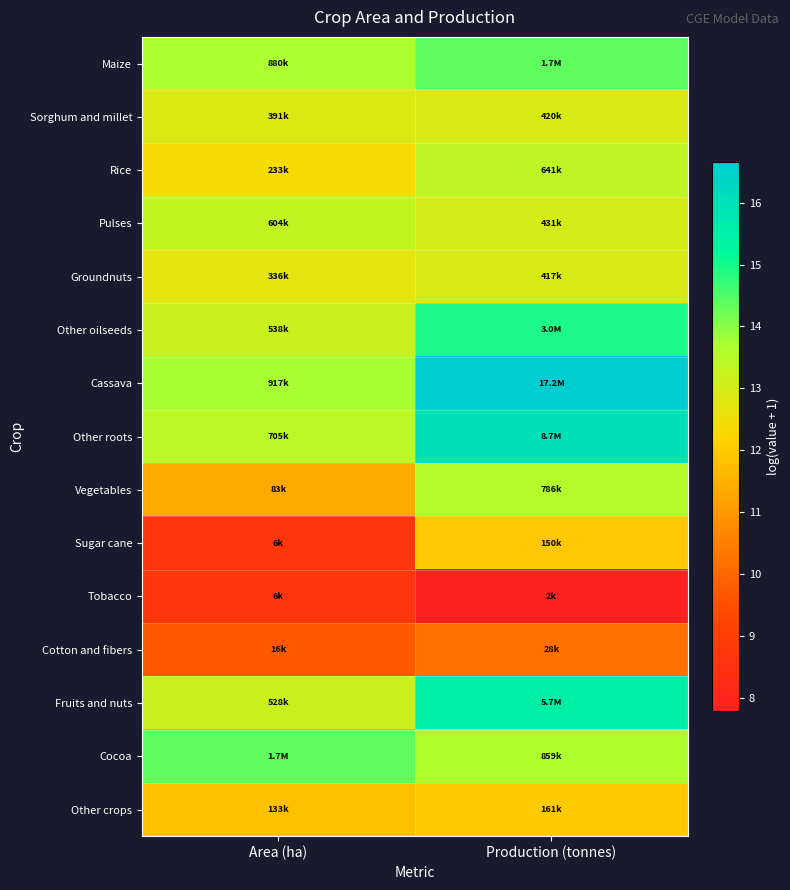

Reading left to right, list all the values displayed in this chart.

Maize: Area (ha)=13.7	Production (tonnes)=14.3
Sorghum and millet: Area (ha)=12.9	Production (tonnes)=12.9
Rice: Area (ha)=12.4	Production (tonnes)=13.4
Pulses: Area (ha)=13.3	Production (tonnes)=13.0
Groundnuts: Area (ha)=12.7	Production (tonnes)=12.9
Other oilseeds: Area (ha)=13.2	Production (tonnes)=14.9
Cassava: Area (ha)=13.7	Production (tonnes)=16.7
Other roots: Area (ha)=13.5	Production (tonnes)=16.0
Vegetables: Area (ha)=11.3	Production (tonnes)=13.6
Sugar cane: Area (ha)=8.7	Production (tonnes)=11.9
Tobacco: Area (ha)=8.7	Production (tonnes)=7.8
Cotton and fibers: Area (ha)=9.7	Production (tonnes)=10.2
Fruits and nuts: Area (ha)=13.2	Production (tonnes)=15.6
Cocoa: Area (ha)=14.3	Production (tonnes)=13.7
Other crops: Area (ha)=11.8	Production (tonnes)=12.0